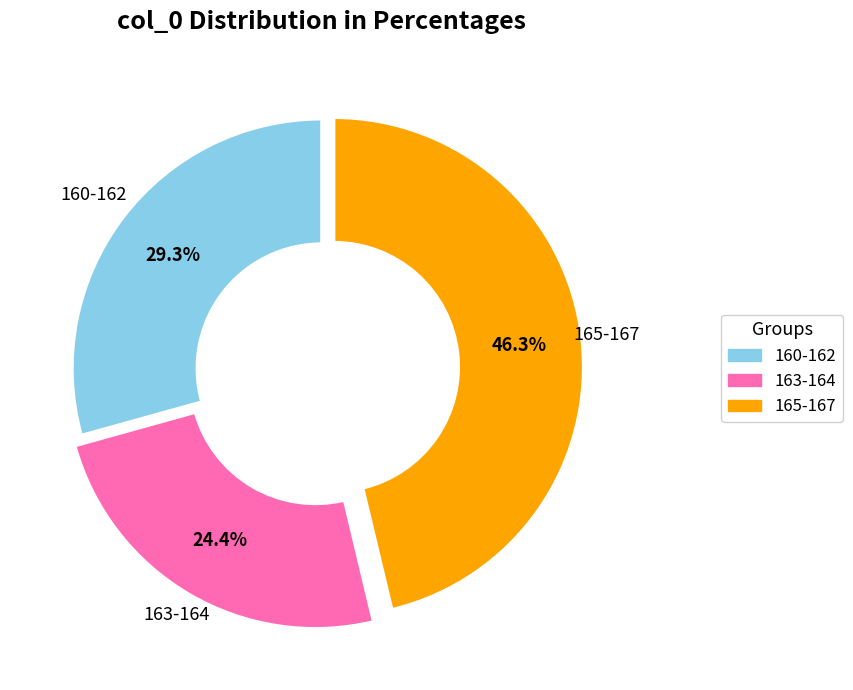

What is the total percentage of 165-167 and 160-162?

75.6%